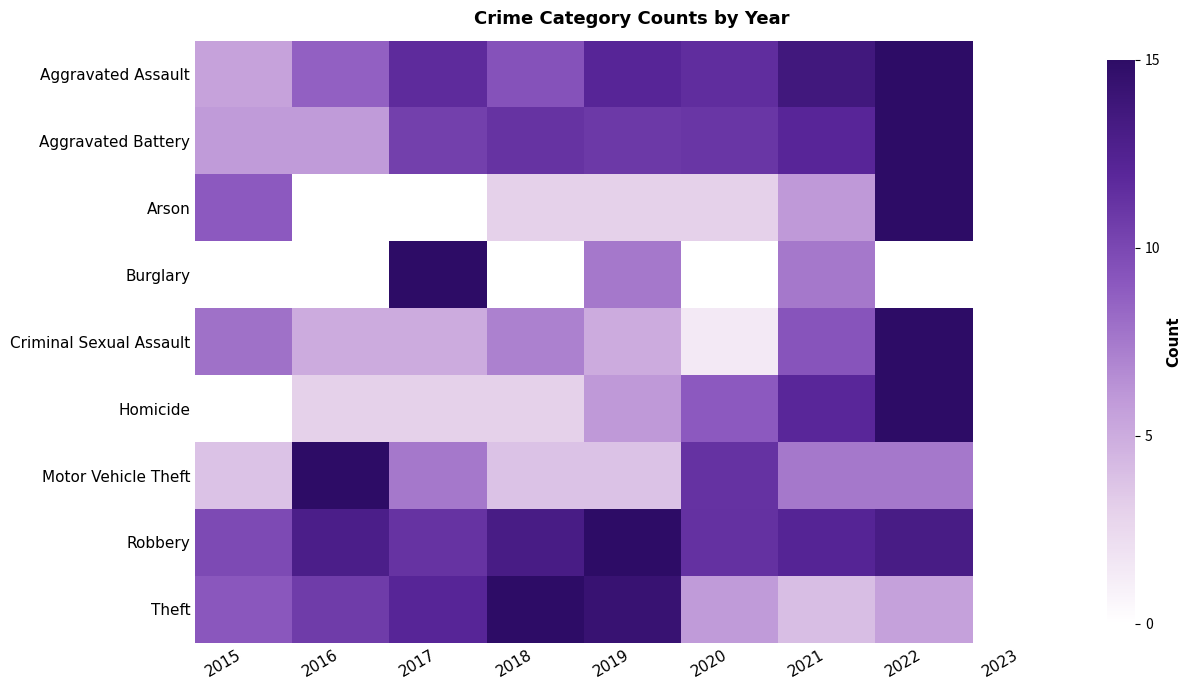

Reading left to right, extract all data points from this chart.

Aggravated Assault: 2015=5.5	2016=8.6	2017=11.7	2018=9.4	2019=12.1	2020=11.6	2021=13.6	2022=15.0	2023=0.0
Aggravated Battery: 2015=5.9	2016=5.9	2017=10.4	2018=11.2	2019=10.9	2020=11.0	2021=12.0	2022=15.0	2023=0.0
Arson: 2015=9.0	2016=0.0	2017=0.0	2018=3.0	2019=3.0	2020=3.0	2021=6.0	2022=15.0	2023=0.0
Burglary: 2015=0.0	2016=0.0	2017=15.0	2018=0.0	2019=7.5	2020=0.0	2021=7.5	2022=0.0	2023=0.0
Criminal Sexual Assault: 2015=7.9	2016=5.0	2017=5.0	2018=7.1	2019=5.0	2020=1.4	2021=9.3	2022=15.0	2023=0.0
Homicide: 2015=0.0	2016=3.0	2017=3.0	2018=3.0	2019=6.0	2020=9.0	2021=12.0	2022=15.0	2023=0.0
Motor Vehicle Theft: 2015=3.8	2016=15.0	2017=7.5	2018=3.8	2019=3.8	2020=11.2	2021=7.5	2022=7.5	2023=0.0
Robbery: 2015=9.9	2016=12.9	2017=11.2	2018=13.1	2019=15.0	2020=11.3	2021=12.2	2022=13.2	2023=0.0
Theft: 2015=9.1	2016=10.7	2017=12.1	2018=15.0	2019=14.3	2020=5.9	2021=4.0	2022=5.6	2023=0.0